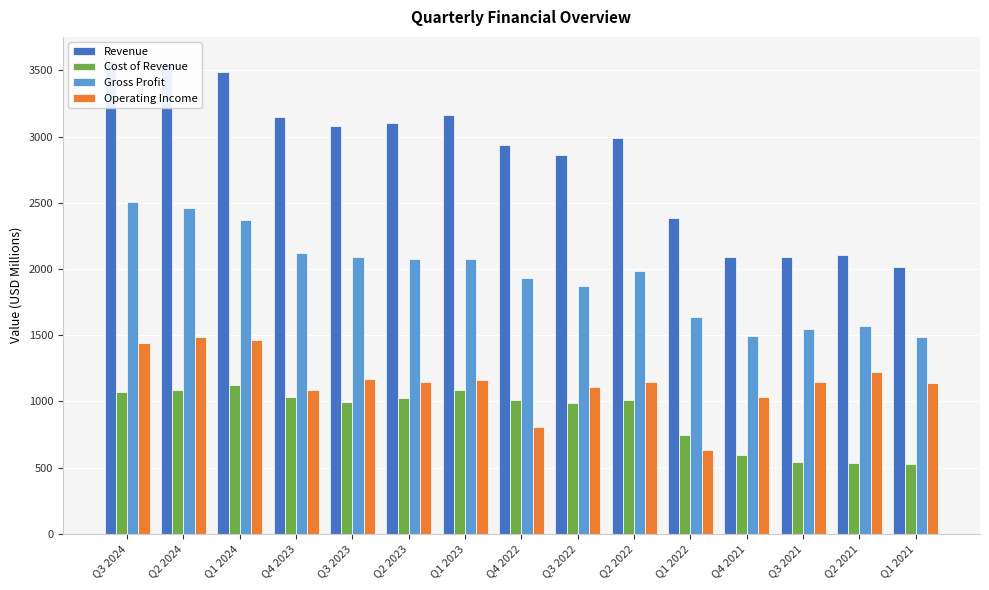

What is the value of the Operating Income bar at the 11th from the left?

633